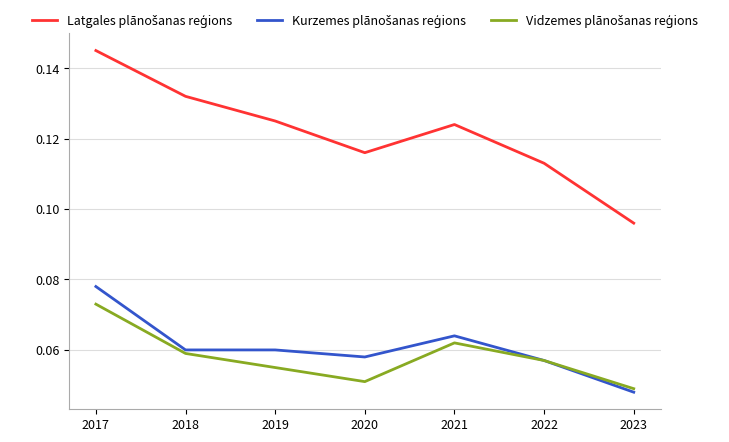

At which category is the sum across all series the highest?

2017